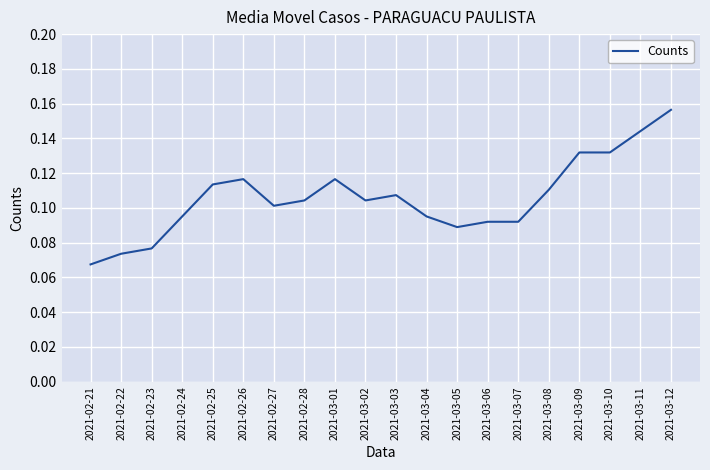

Count the values in the range 0 to 1.

20